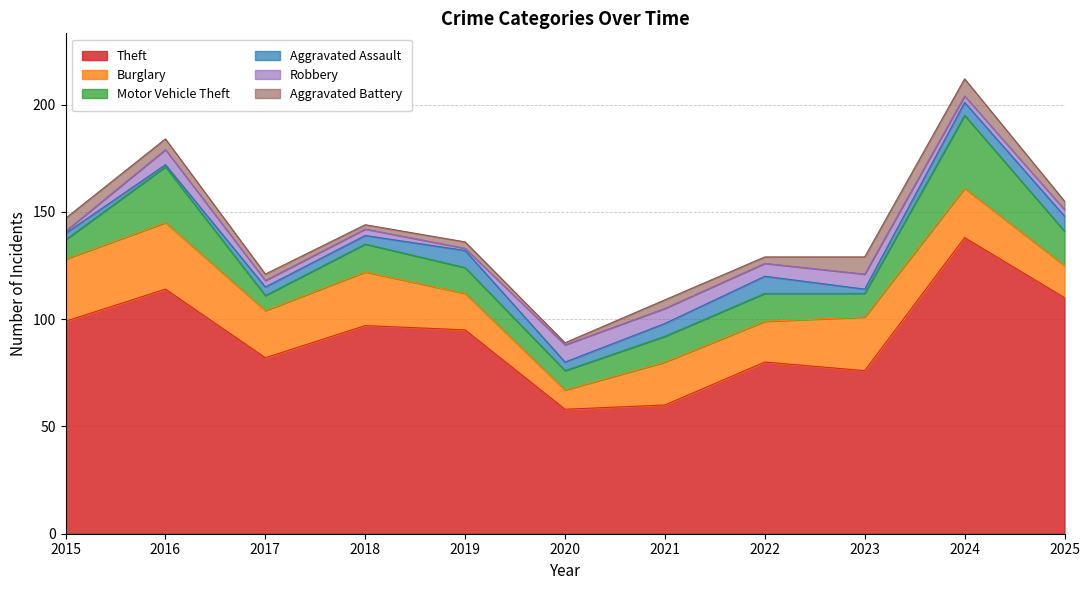

What is the difference between the second highest and second lowest values in the Robbery series?

6